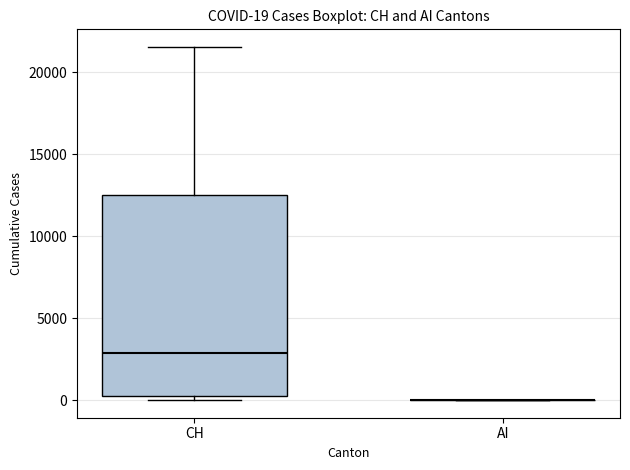

Which box is the tallest, from its lower edge to its upper edge?

CH